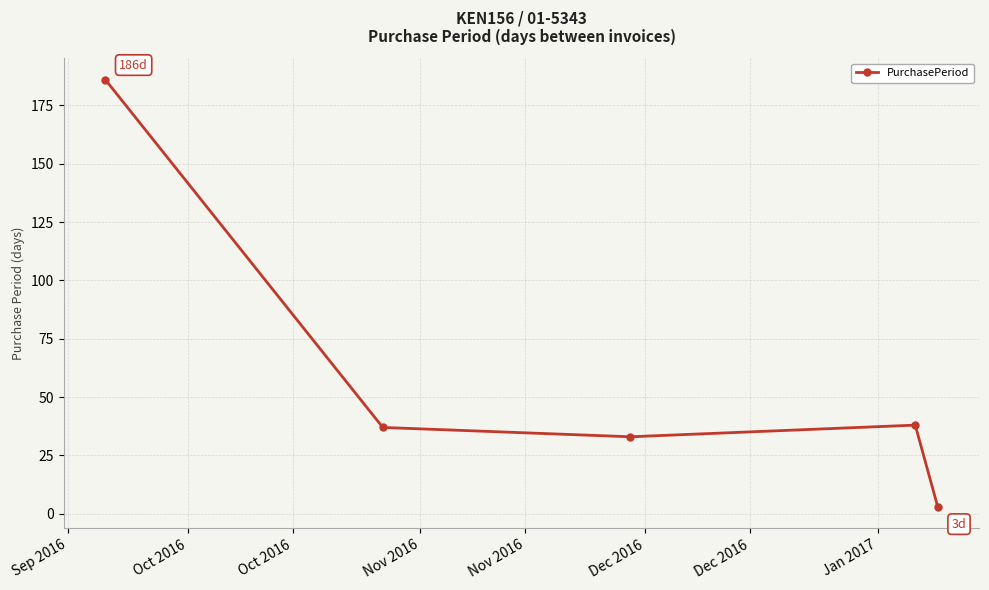

Is this an area chart (filled region under the line)?

No